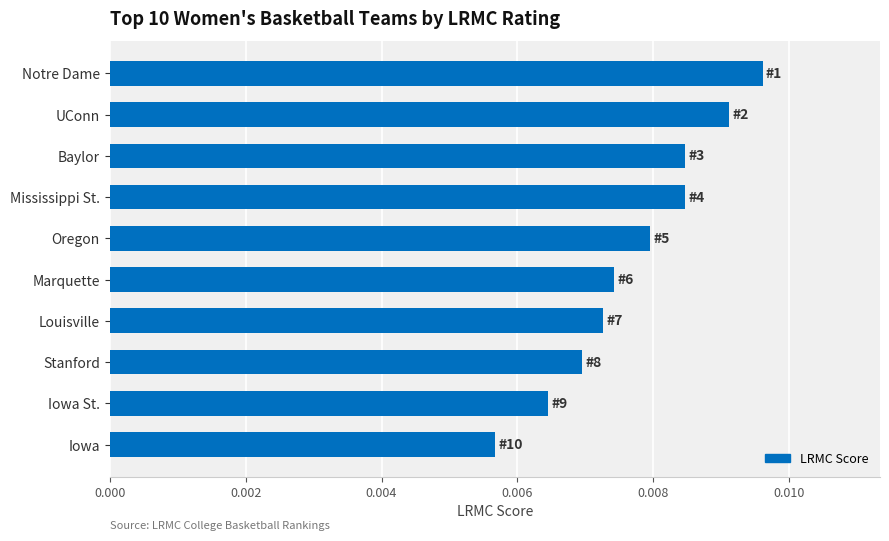

Which has a higher value, Iowa or Iowa St.?

Iowa St.